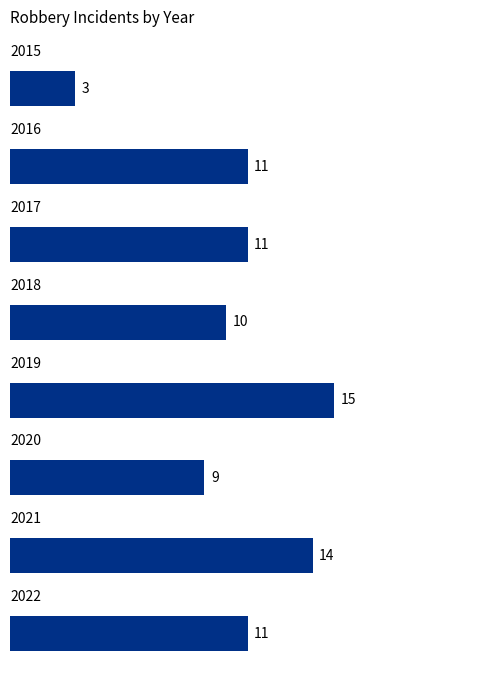

What is the value of the 3rd bar from the top?

11